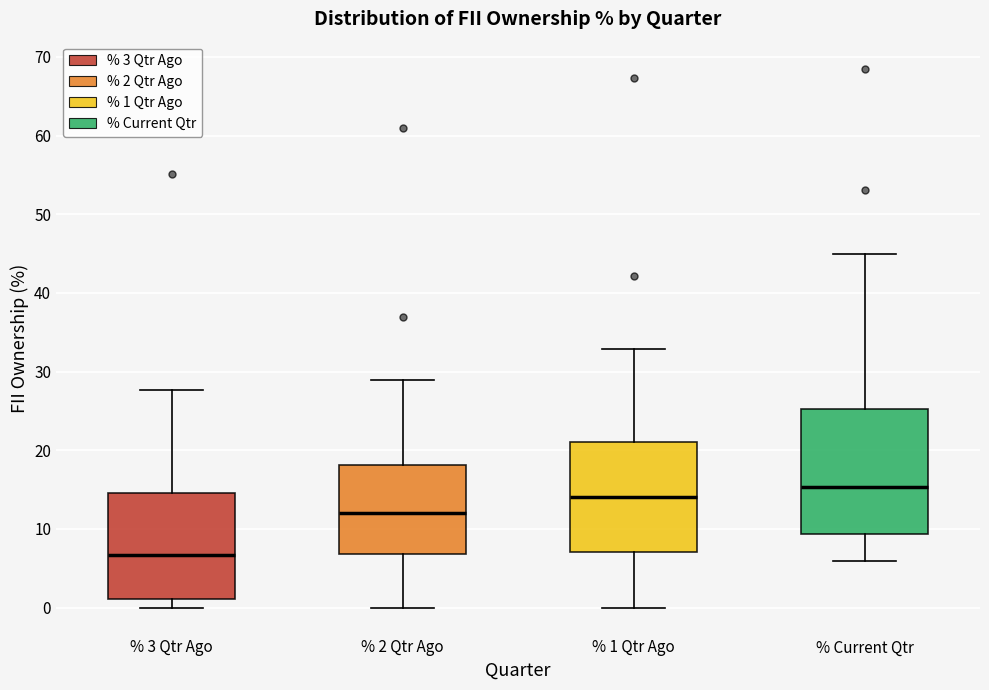

Where is the upper edge of the box for % 3 Qtr Ago on the y-axis? The values are not printed on the chart, so give them approximately, as read against the axis.

15